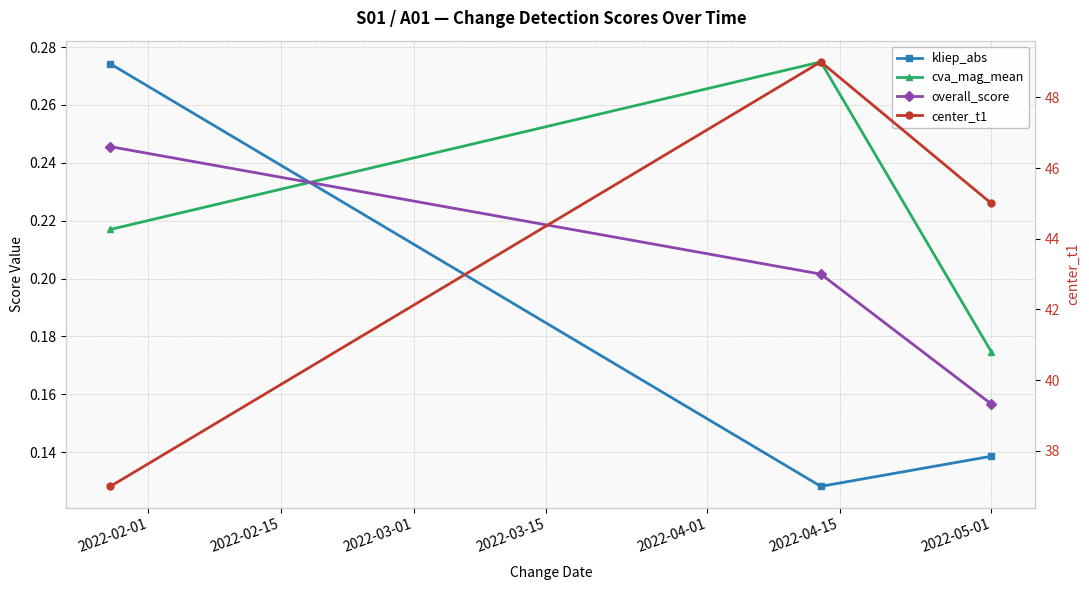

Between 2022-02-15 and 2022-02-01, which is larger?

2022-02-01